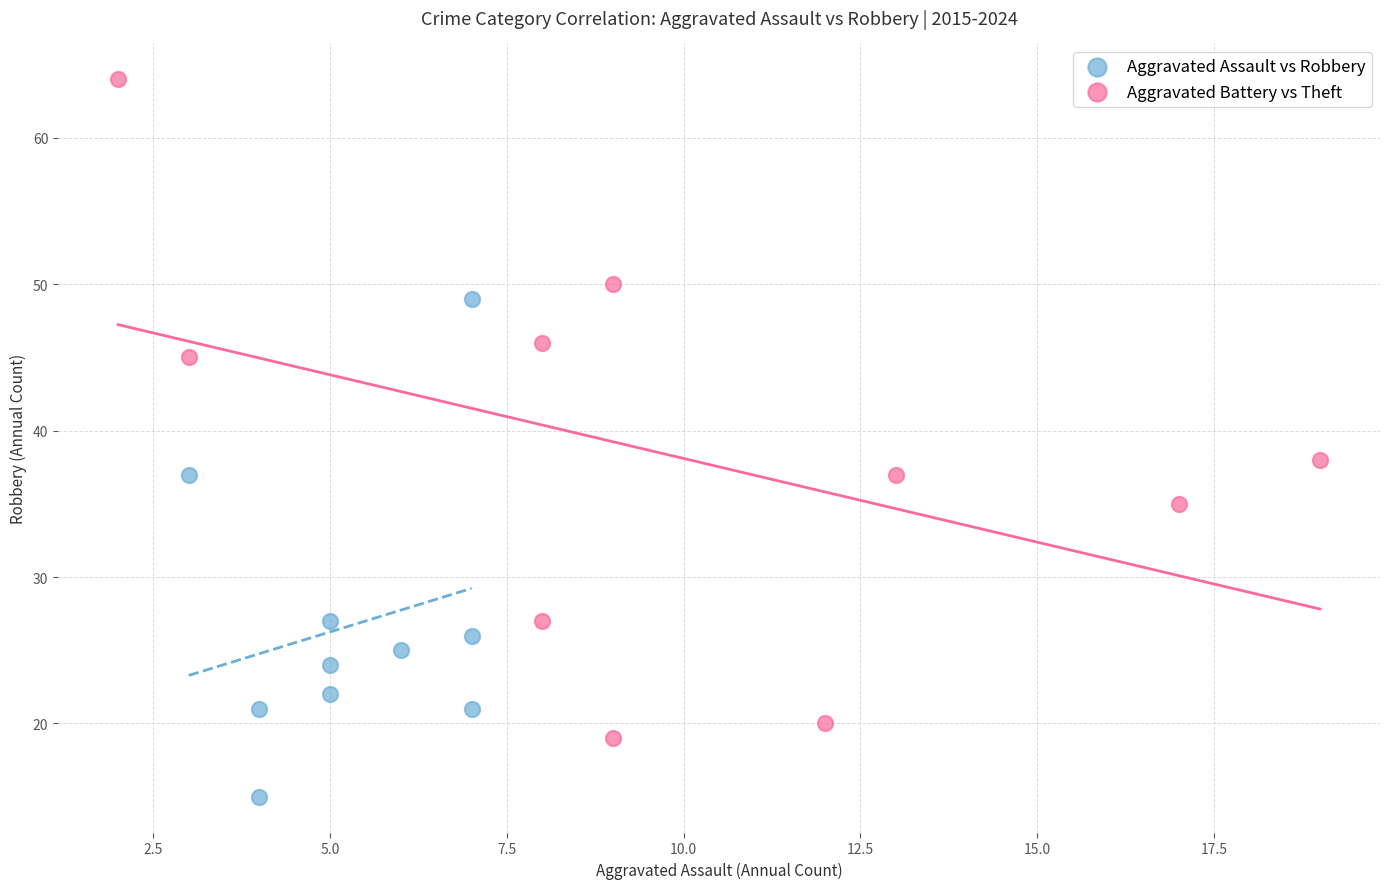

Which series reaches the maximum Y coordinate?

Aggravated Battery vs Theft